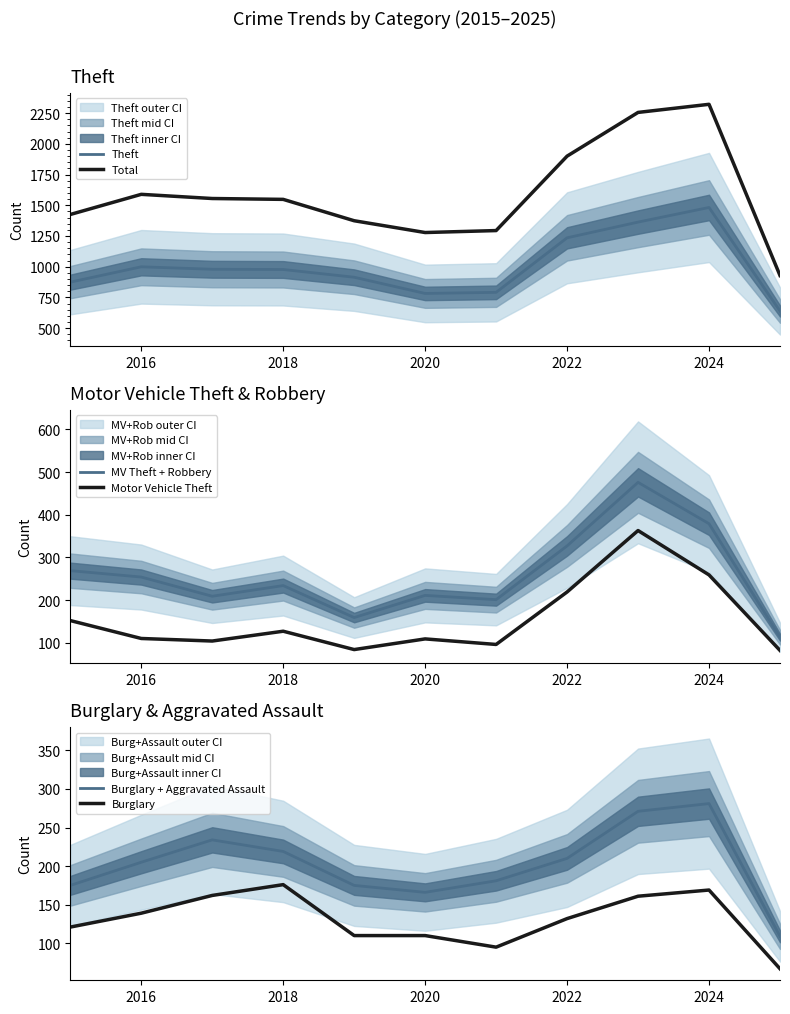

Where is Theft nearest to the value 1060?

2016